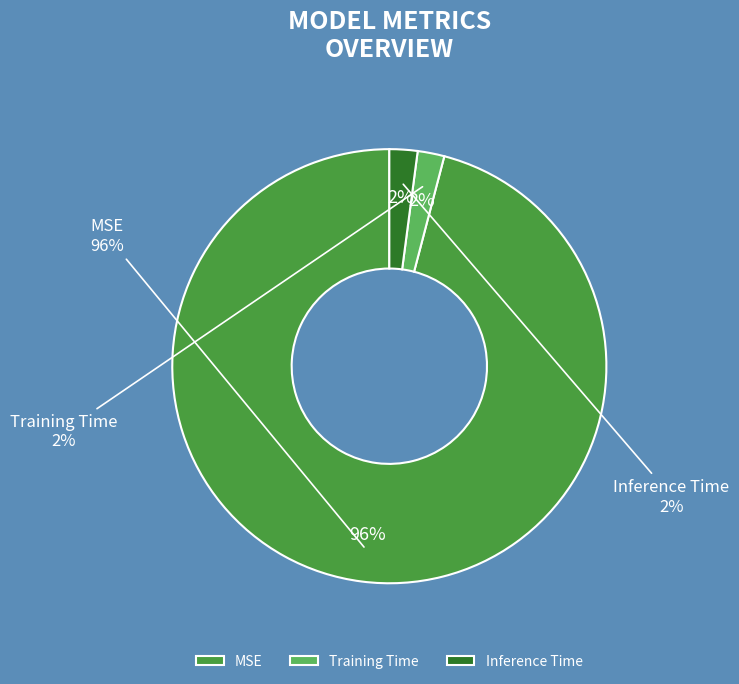

Is it true that Inference Time is 1% of the pie?

False